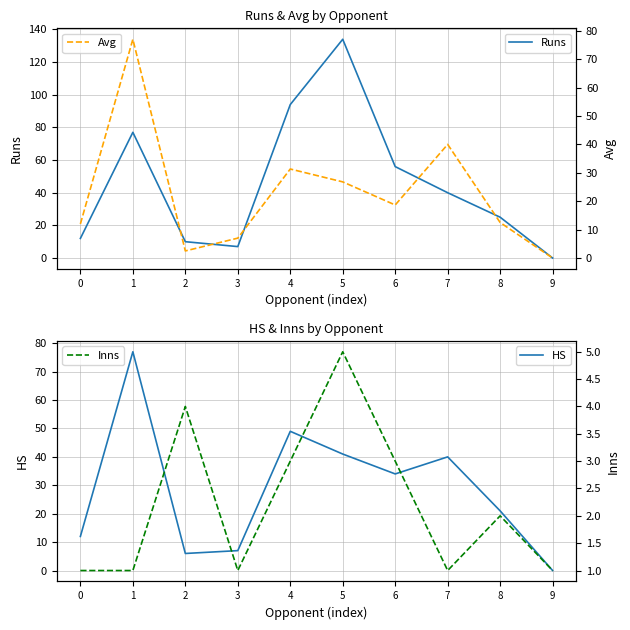

How many data points in Inns are less than 2?

5